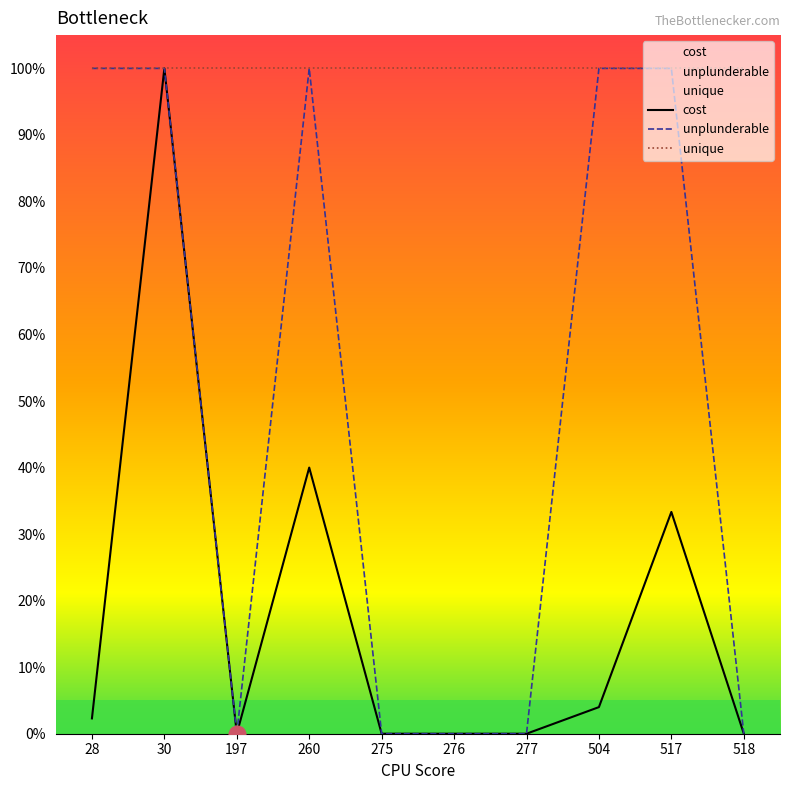

Which category has the lowest value in the unplunderable series?

197